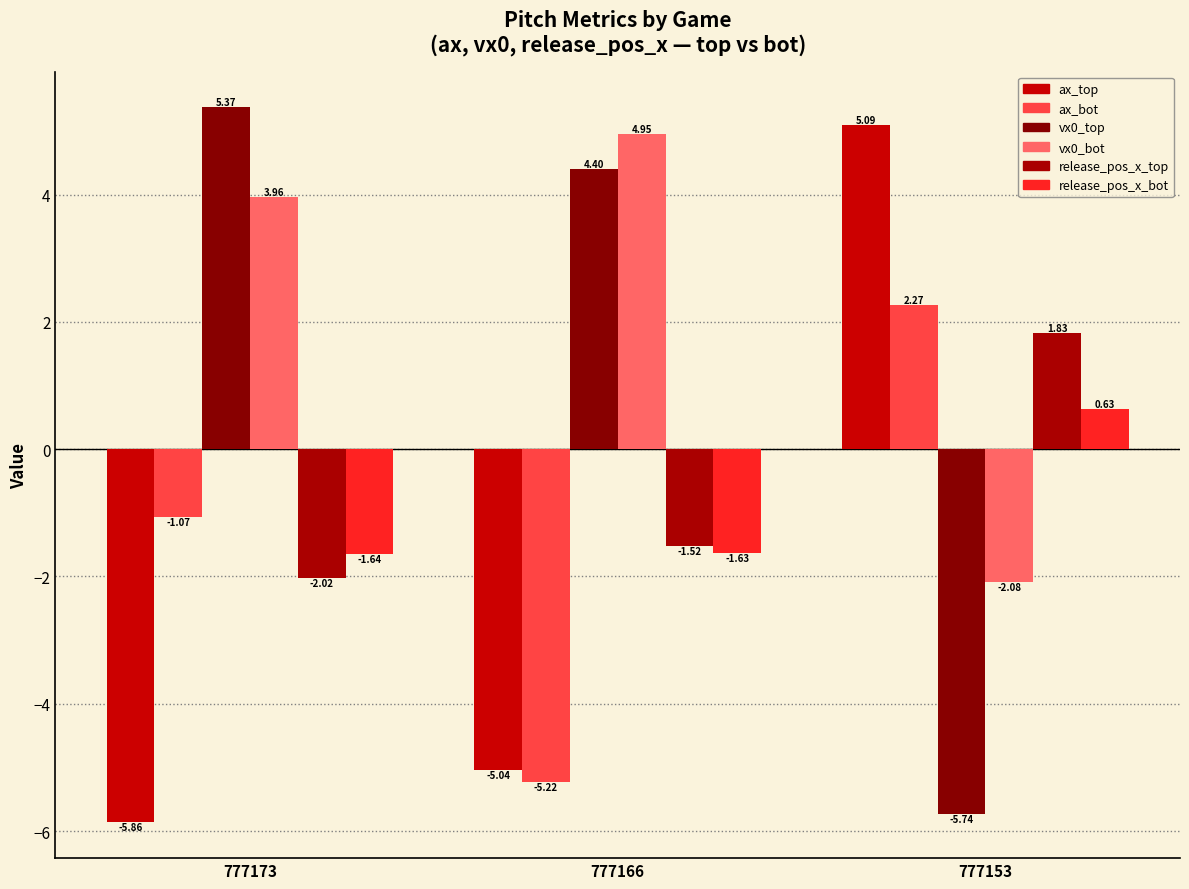

How many bars are there in each group?

6